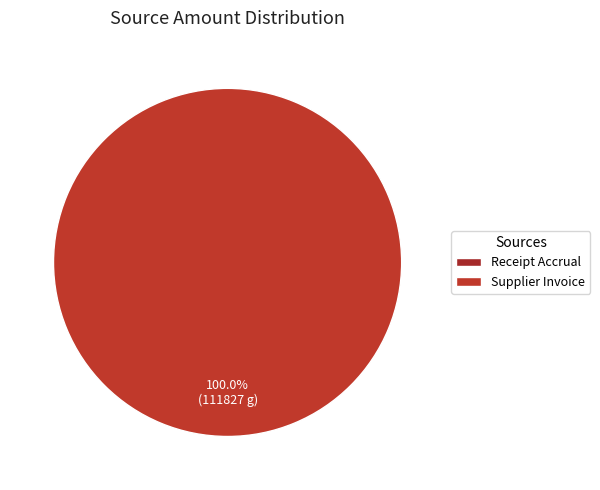

The Receipt Accrual slice represents 7% of the pie. True or false?

False